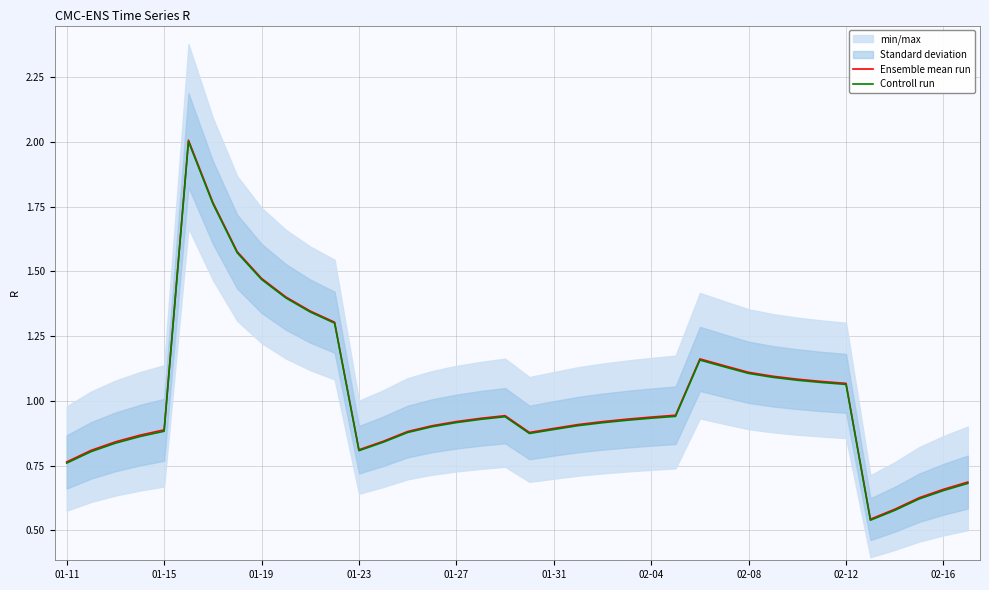

What is the average value of the Ensemble mean run series?

1.0